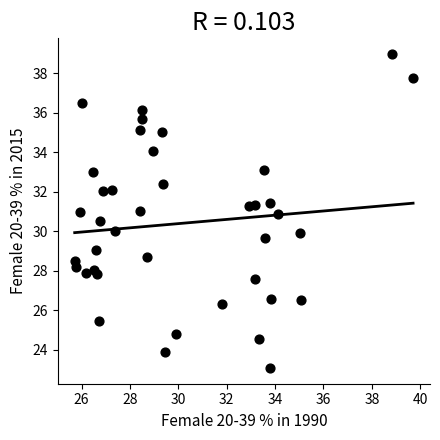

What is the range of Y values (max minus min)?

15.9